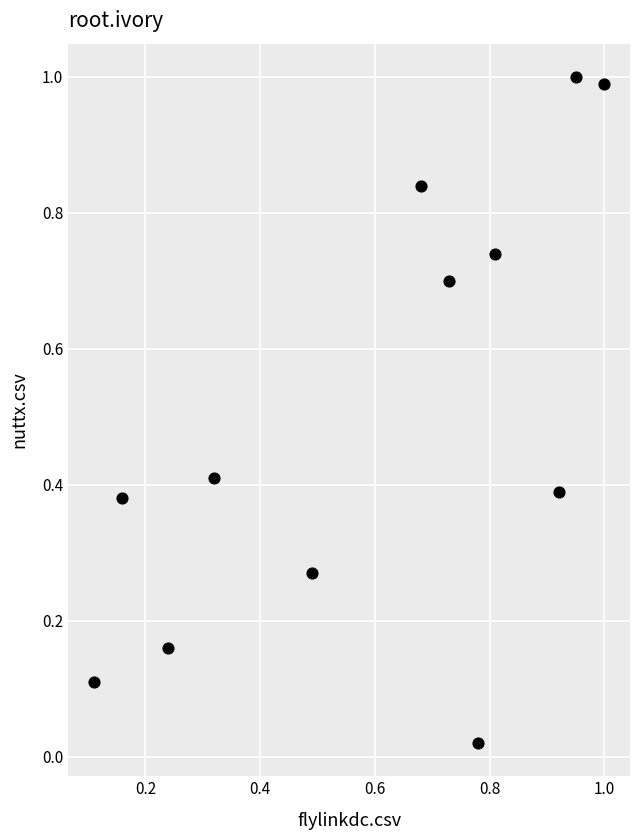

What is the average Y value?

0.5